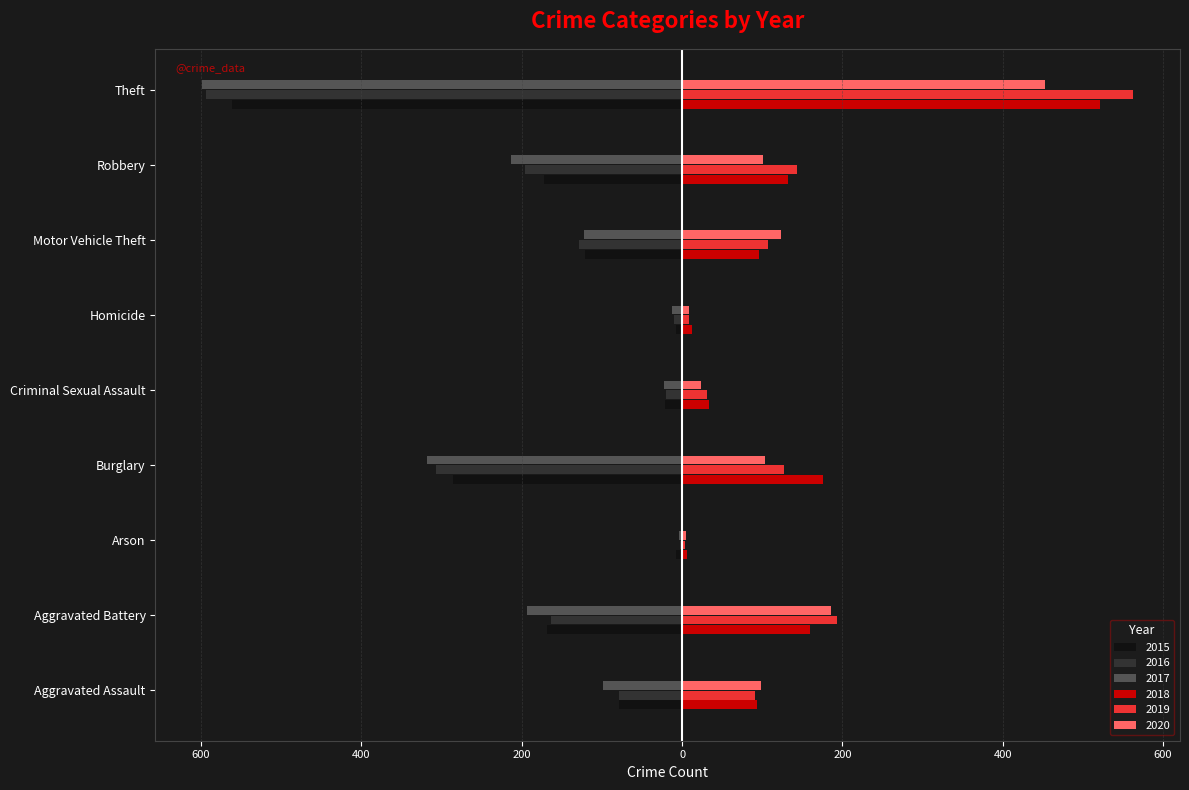

What is the minimum value for 2017?

-599